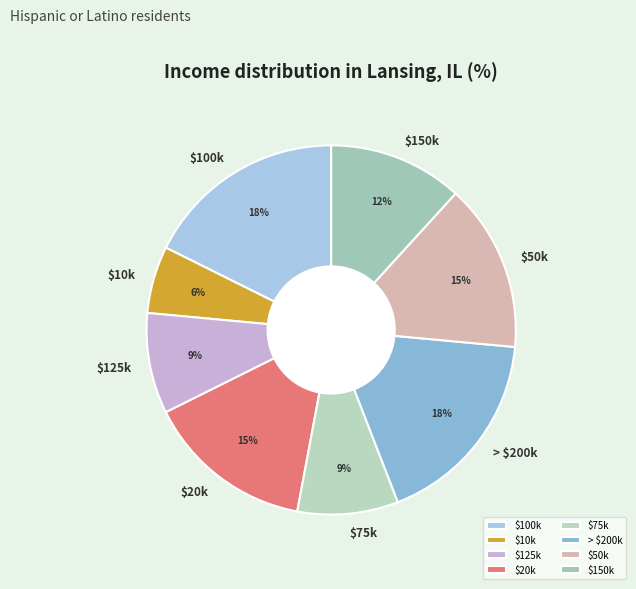

Count the number of slices in the pie.

8